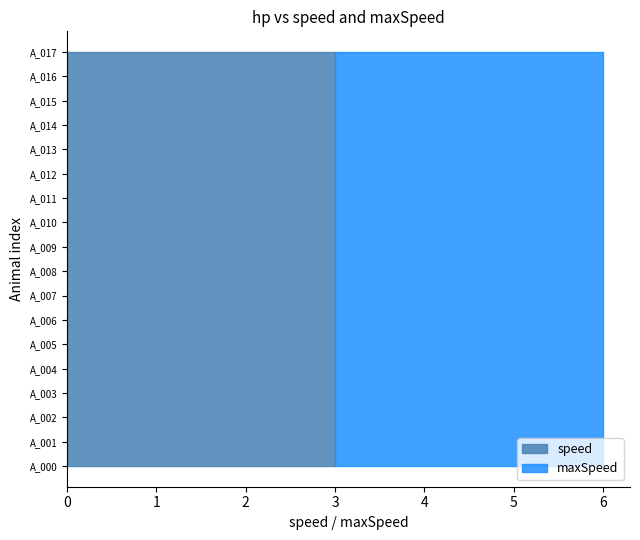

True or false: speed and maxSpeed cross at least once.

False